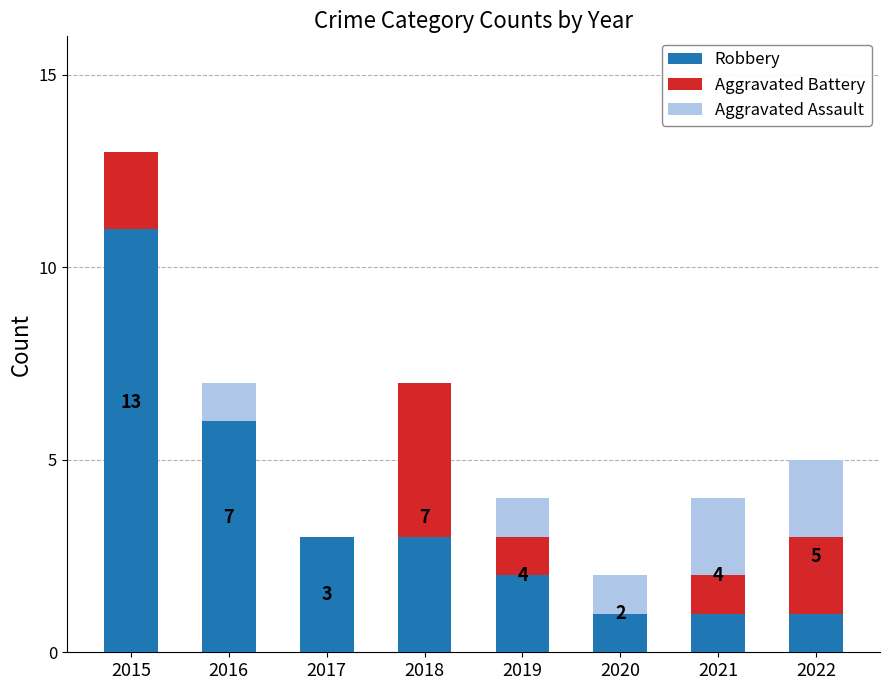

At which category is the sum across all series the highest?

2015